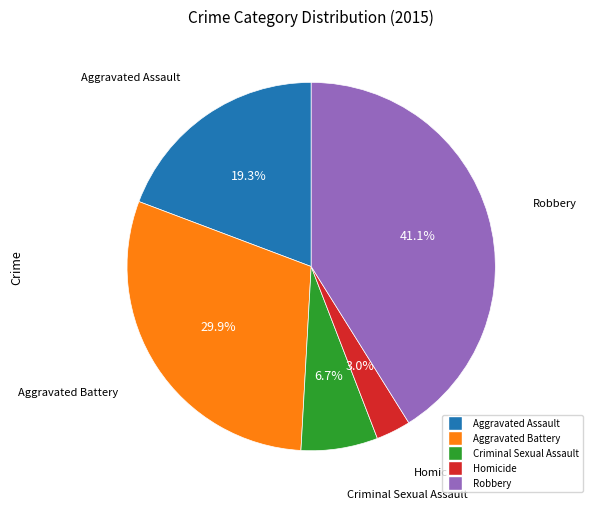

To the nearest percent, what percentage of the pie is Aggravated Assault?

19%